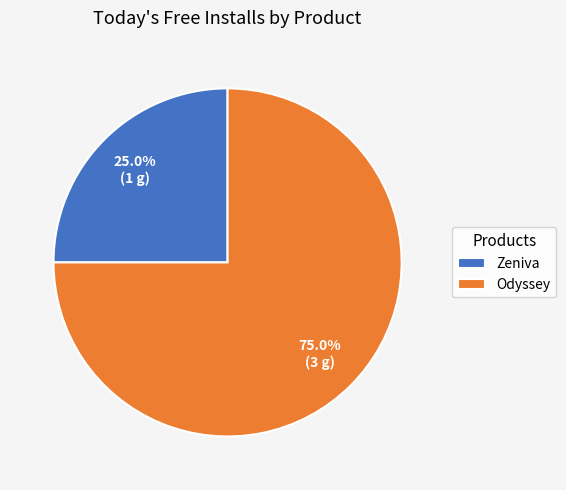

Which category has the biggest portion of the pie?

Odyssey